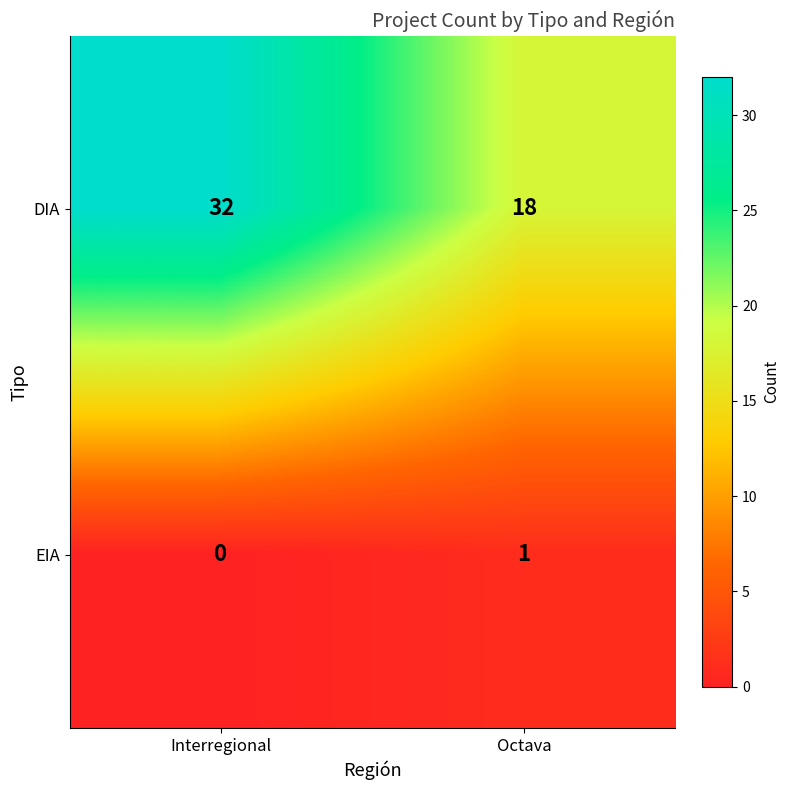

The EIA series shows 0 at Interregional. True or false?

True